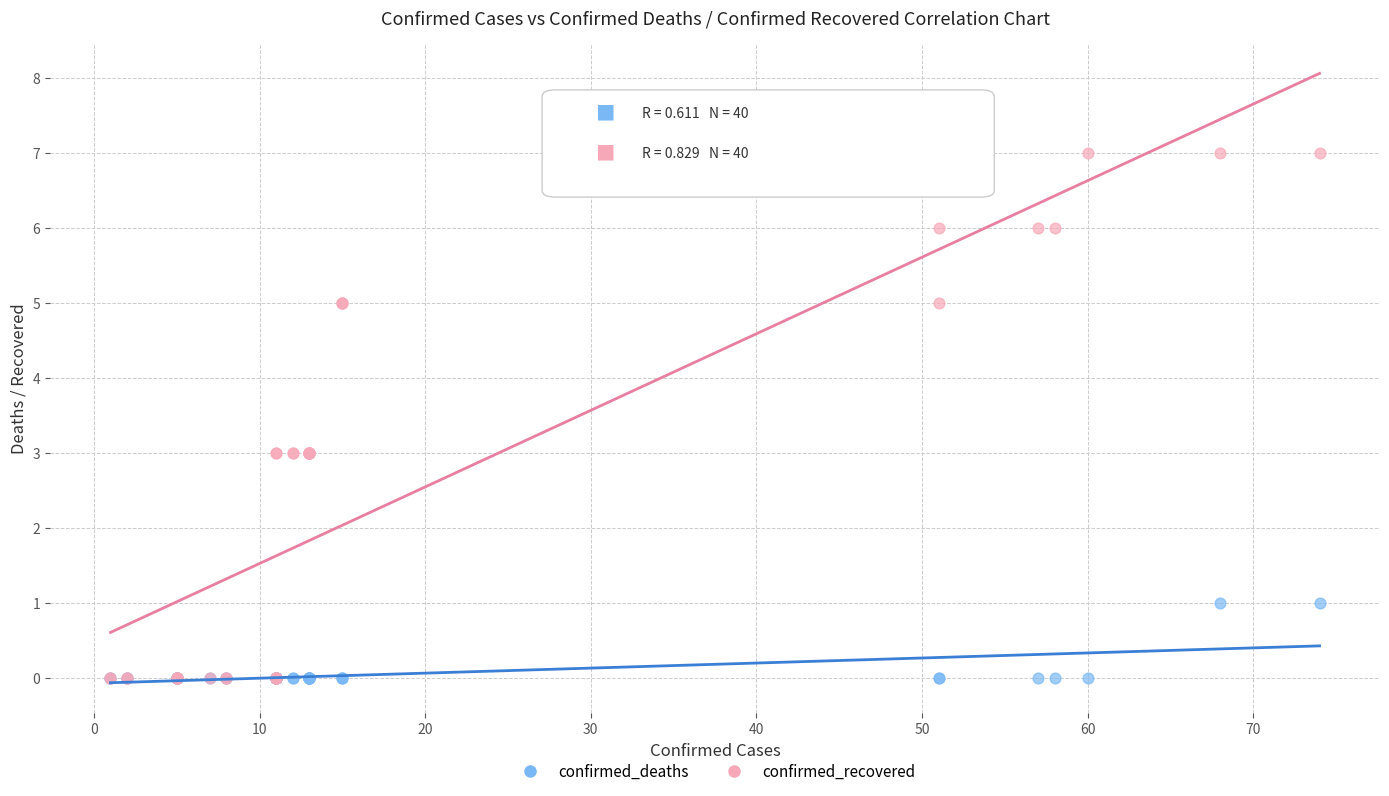

Which series has the largest Y range (max minus min)?

confirmed_recovered